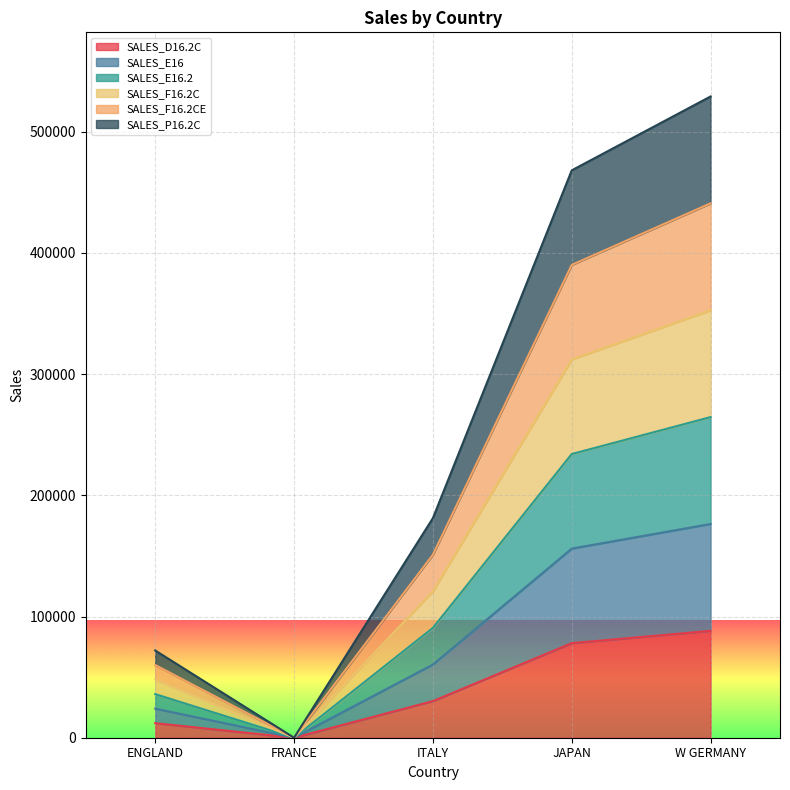

Rank the series by their average value, from highest to lowest.

SALES_P16.2C, SALES_F16.2CE, SALES_F16.2C, SALES_E16.2, SALES_E16, SALES_D16.2C